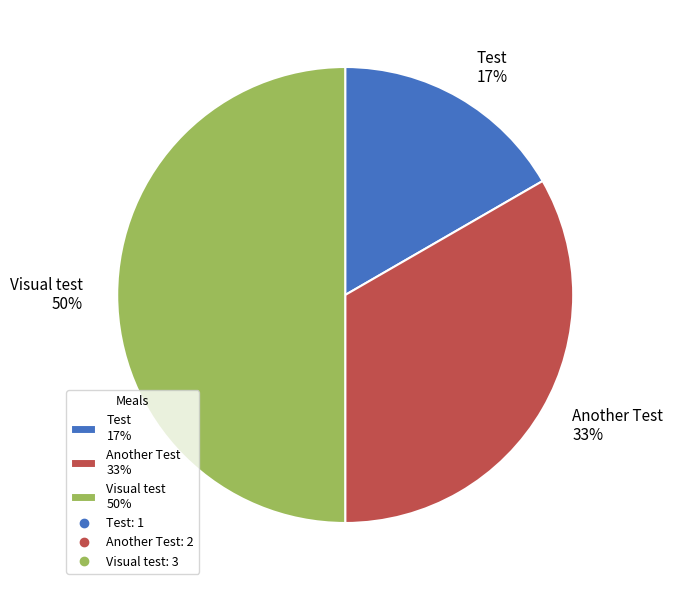

Is it true that Test is 8% of the pie?

False